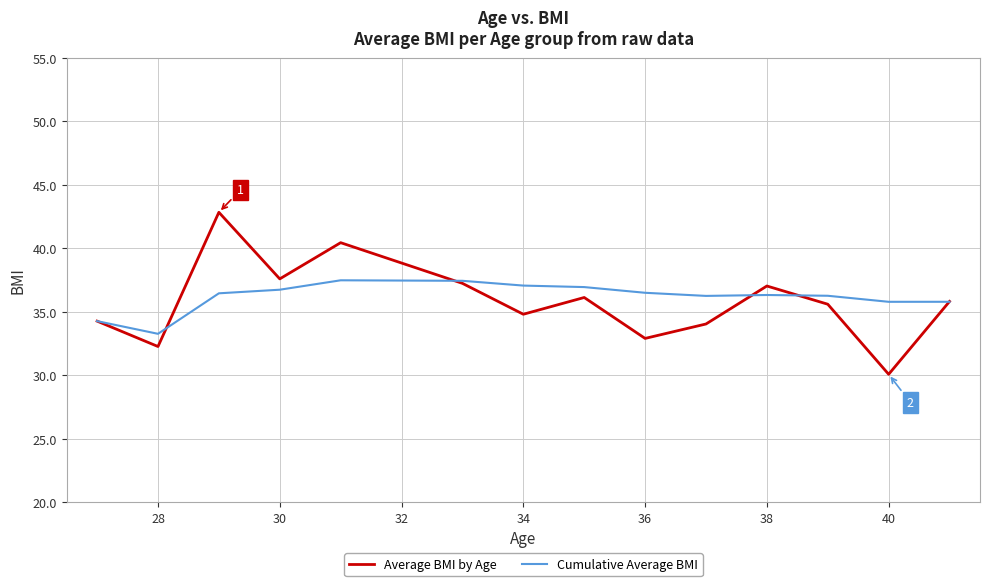

What is the maximum value shown in the chart?

42.8